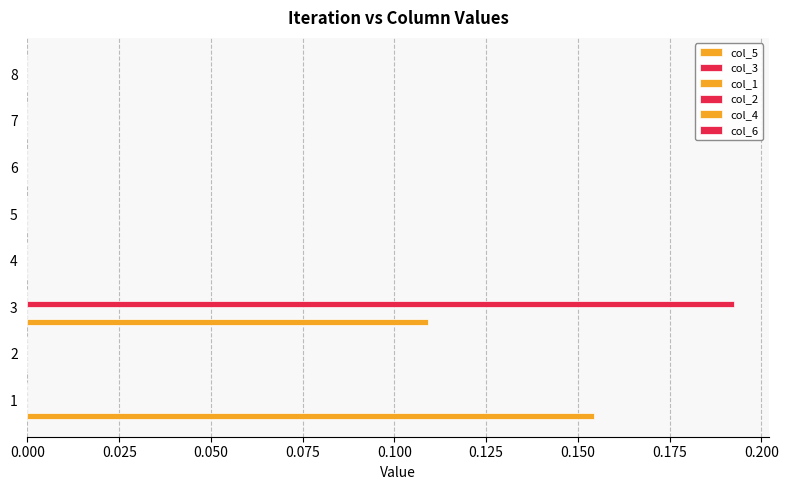

What is the difference between the highest and lowest values at 0.000?

0.2